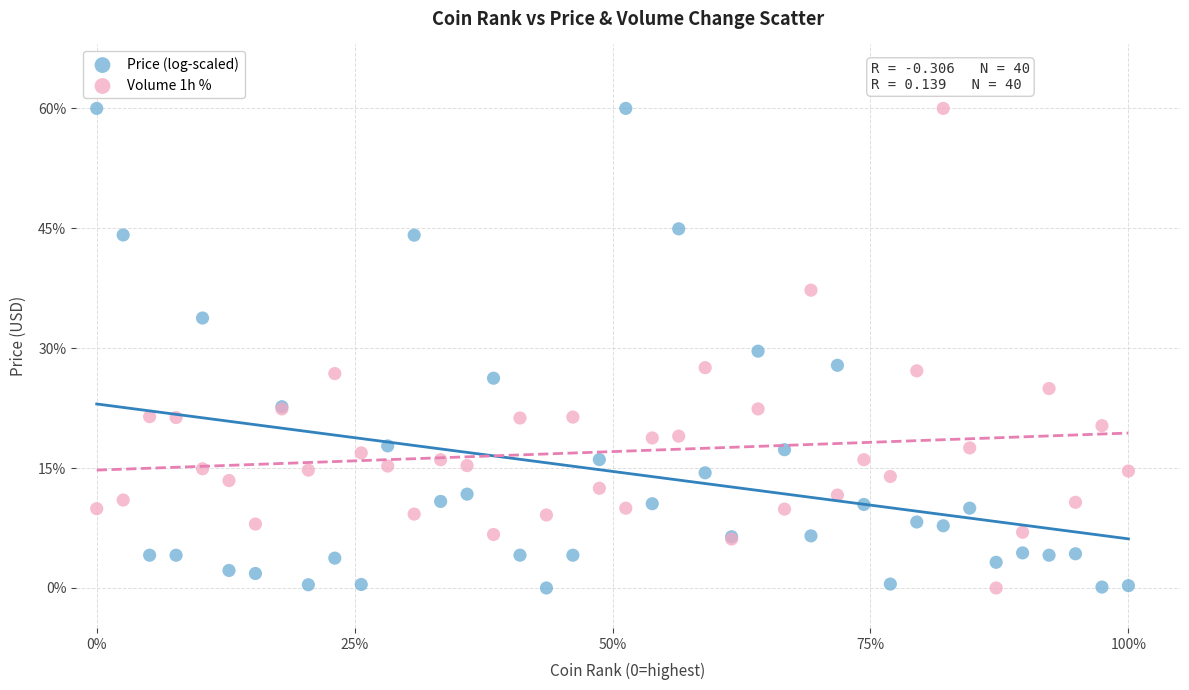

What are all the series names shown in the legend?

Price (log-scaled), Volume 1h %